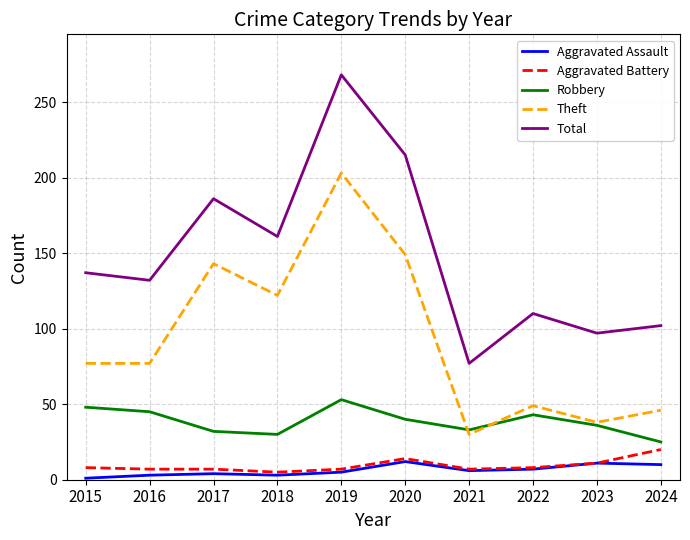

Is it true that Aggravated Battery equals 7 at 2019?

True